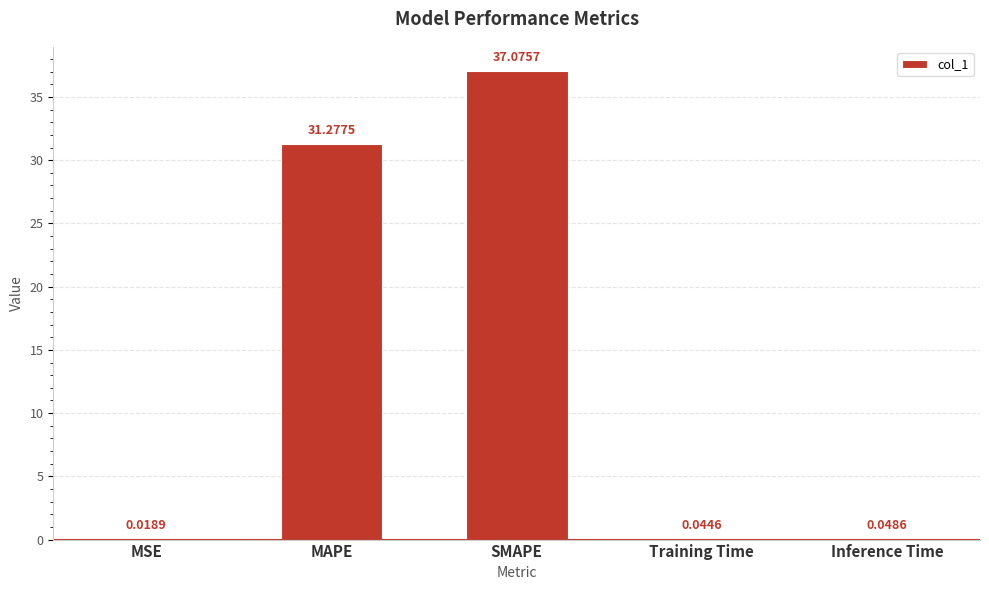

What is the sum of all values?

68.5